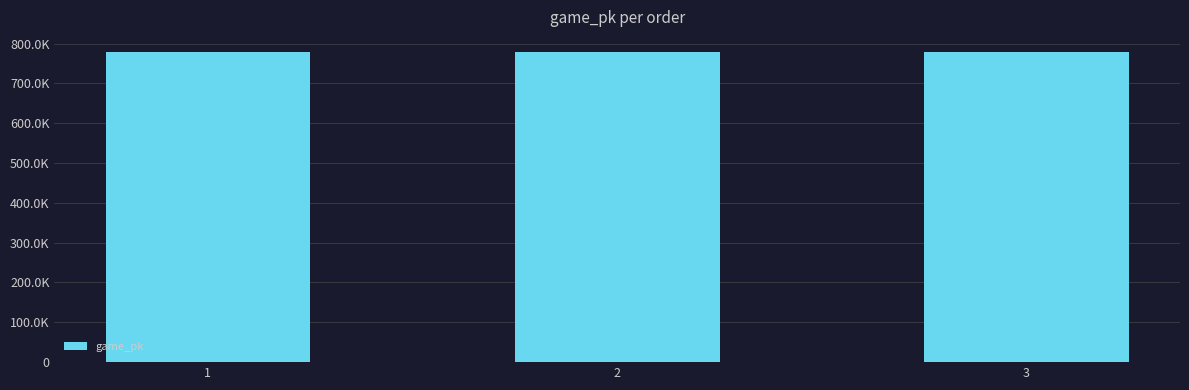

Does the chart contain any negative values?

No